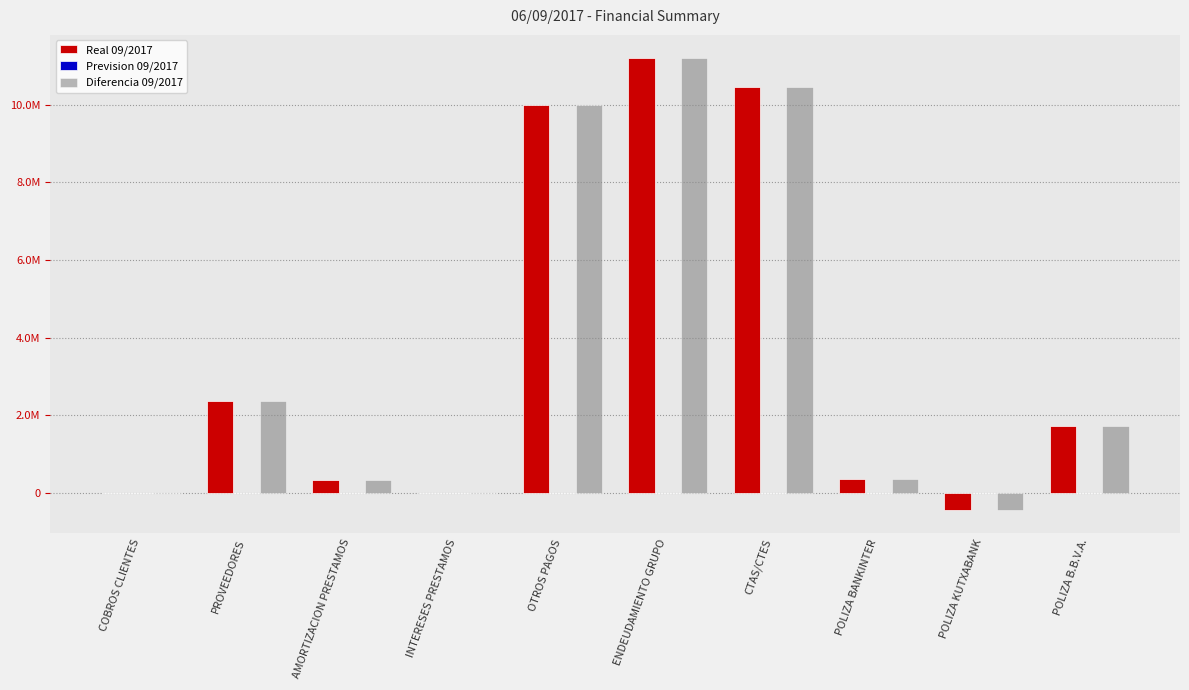

Does the chart contain stacked bars?

No